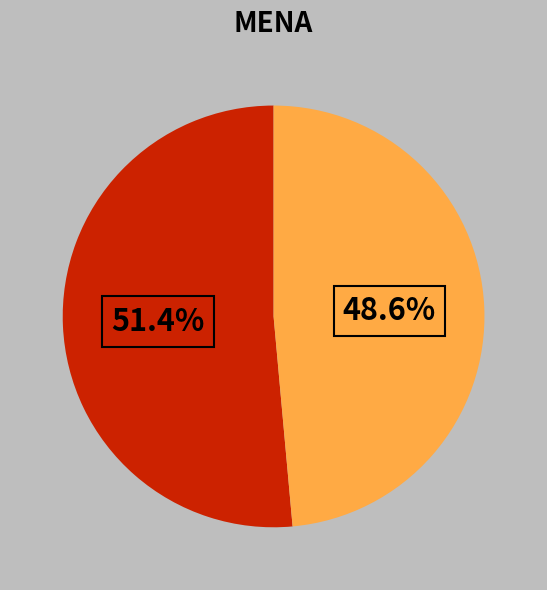

Is there a majority slice in this chart?

Yes